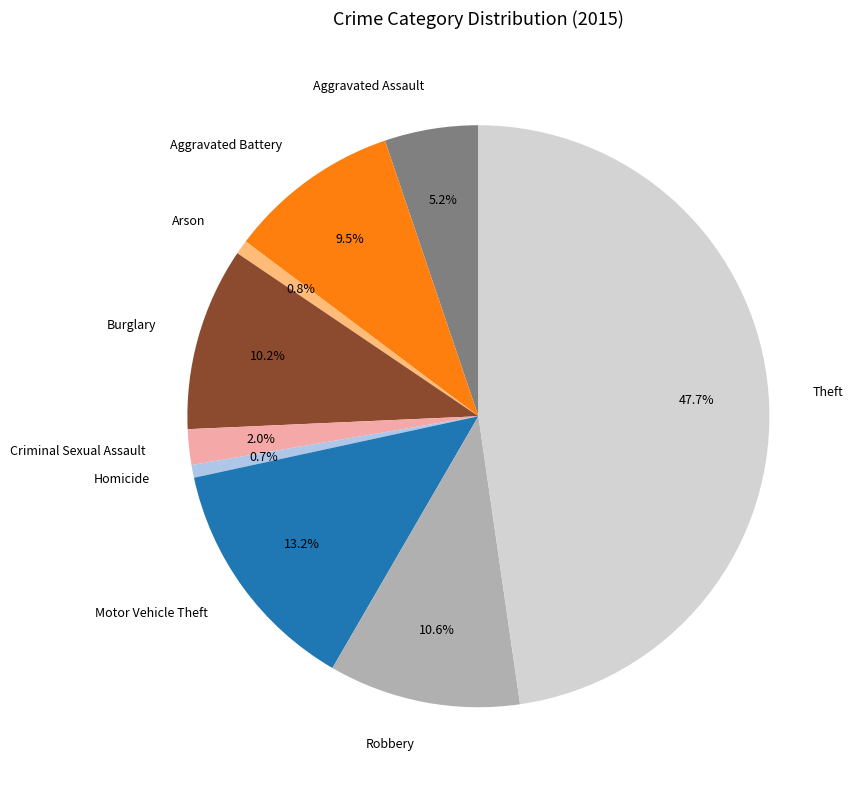

True or false: Homicide accounts for 11% of the total.

False